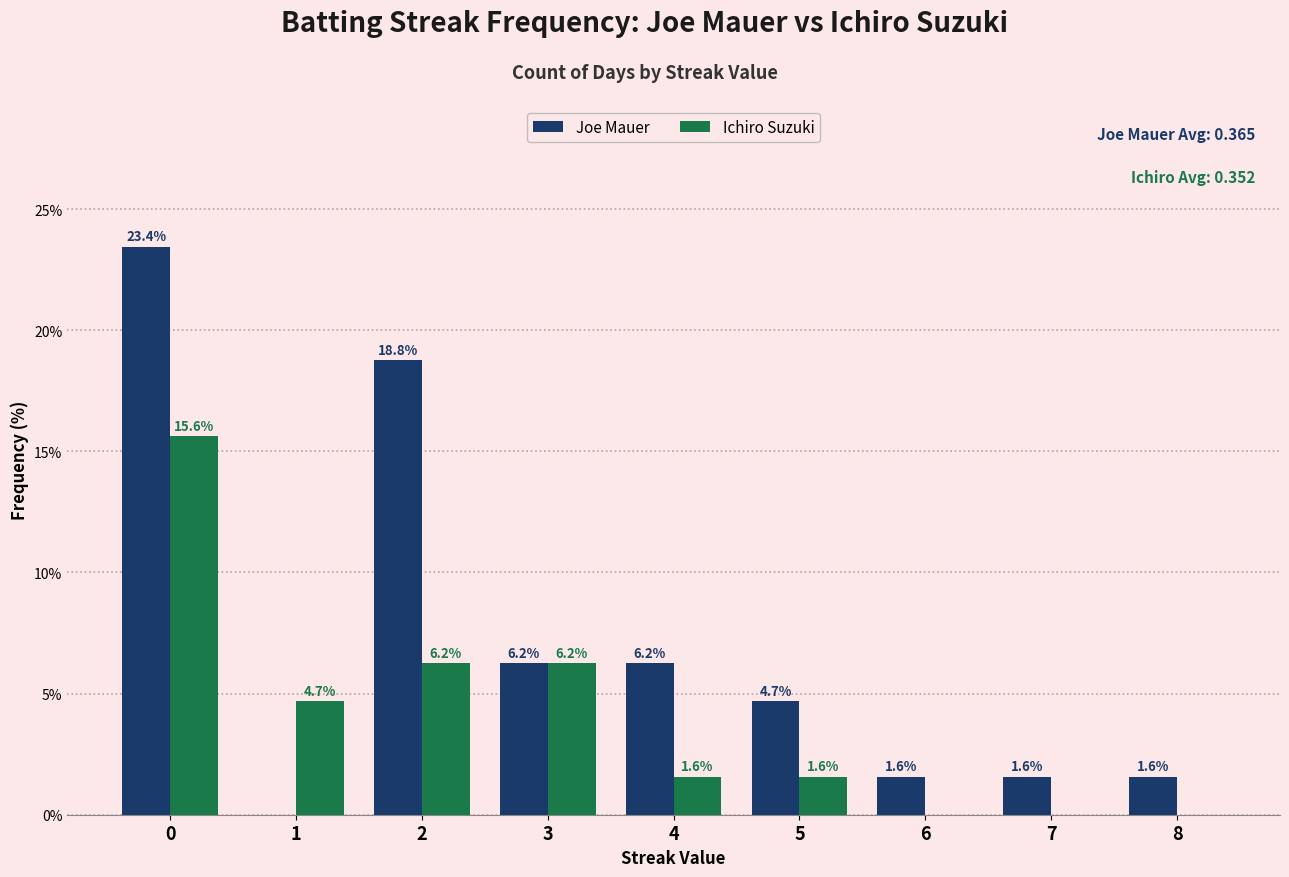

Does the chart contain stacked bars?

No